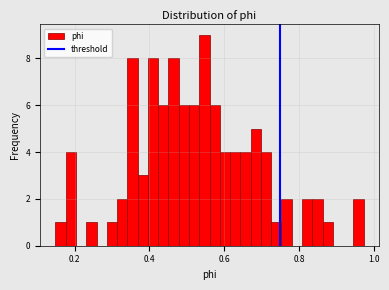

Read against the x-axis, roughly where is the centre of the tallest bar?

0.54